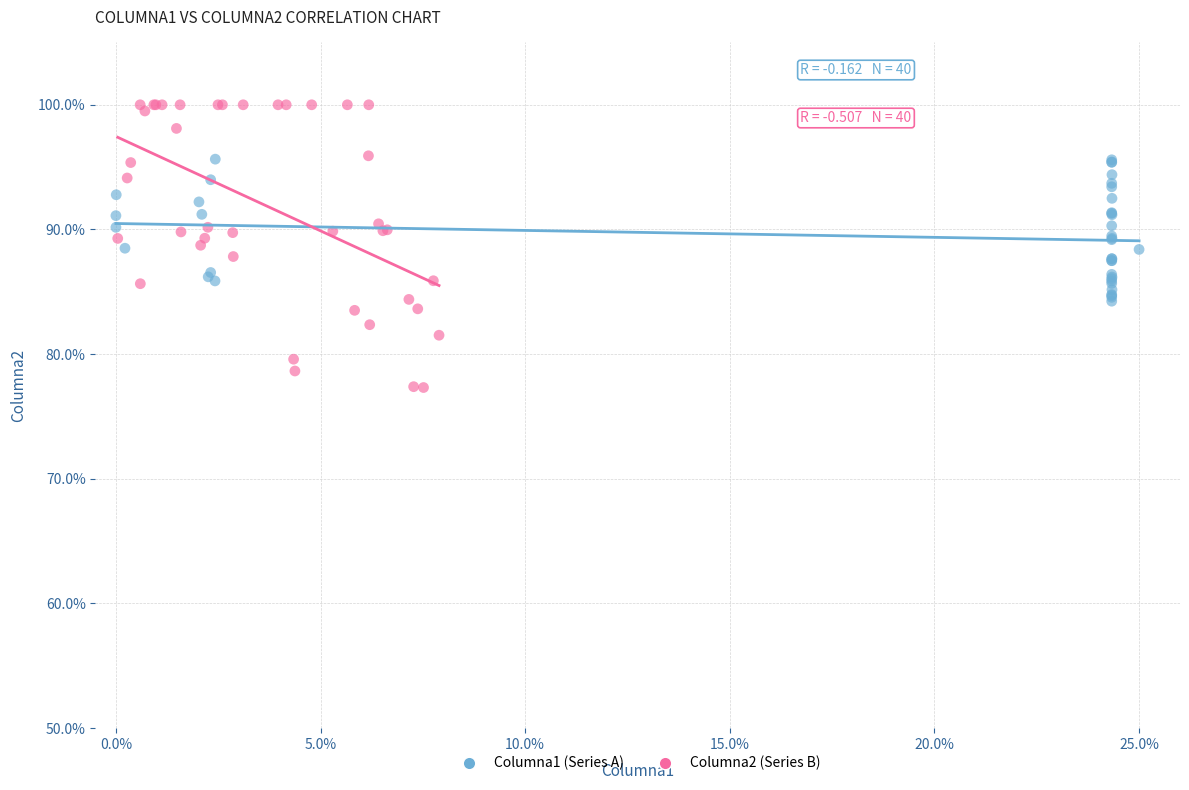

What are all the series names shown in the legend?

Columna1 (Series A), Columna2 (Series B)